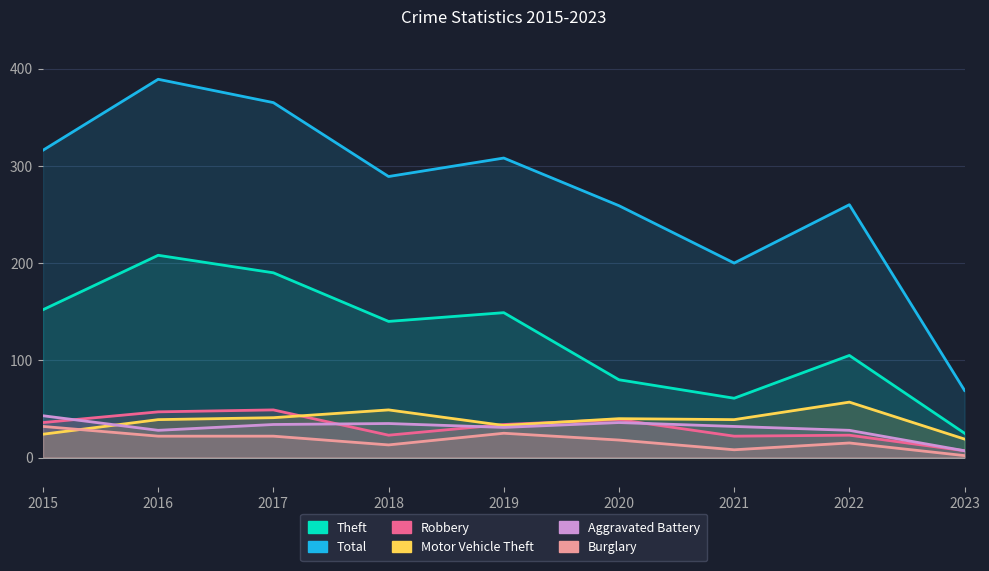

Which has a higher value, 2019 or 2018?

2019